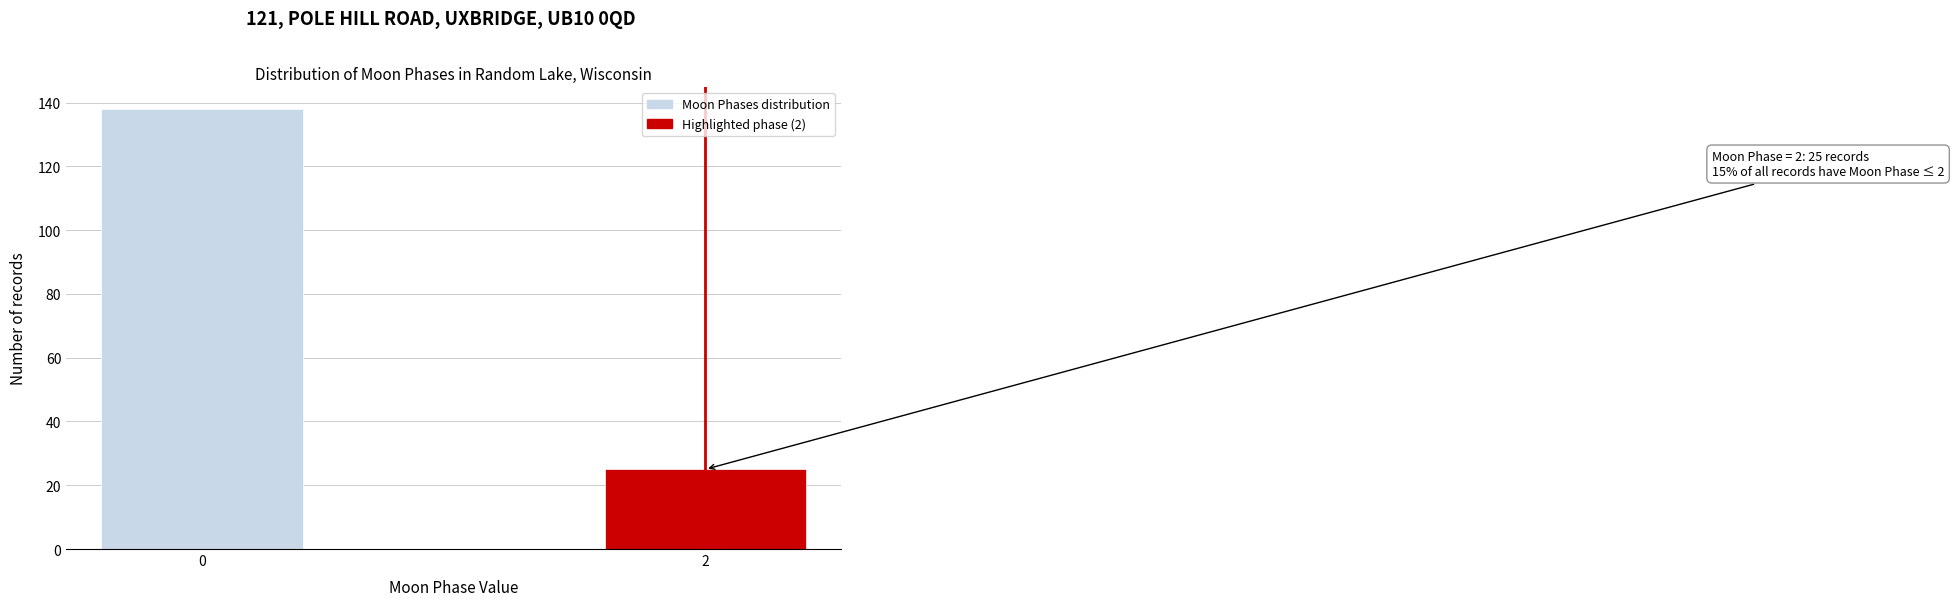

Reading left to right, list all the values displayed in this chart.

0=138	2=25